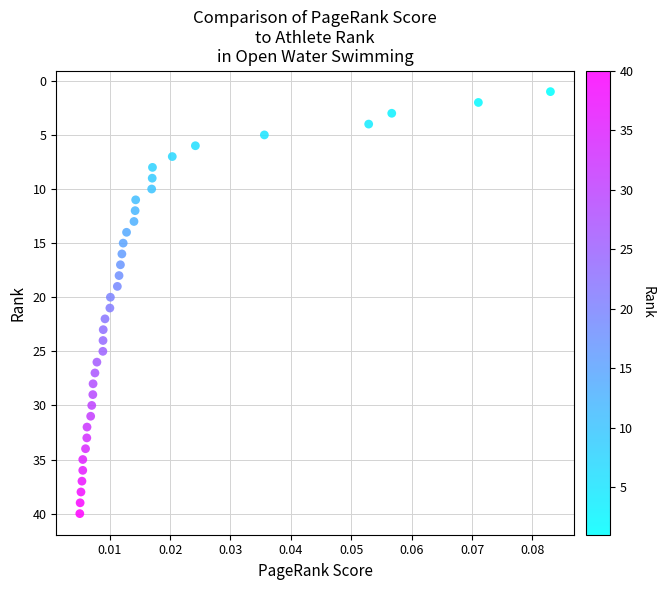

What is the range of Y values (max minus min)?

39